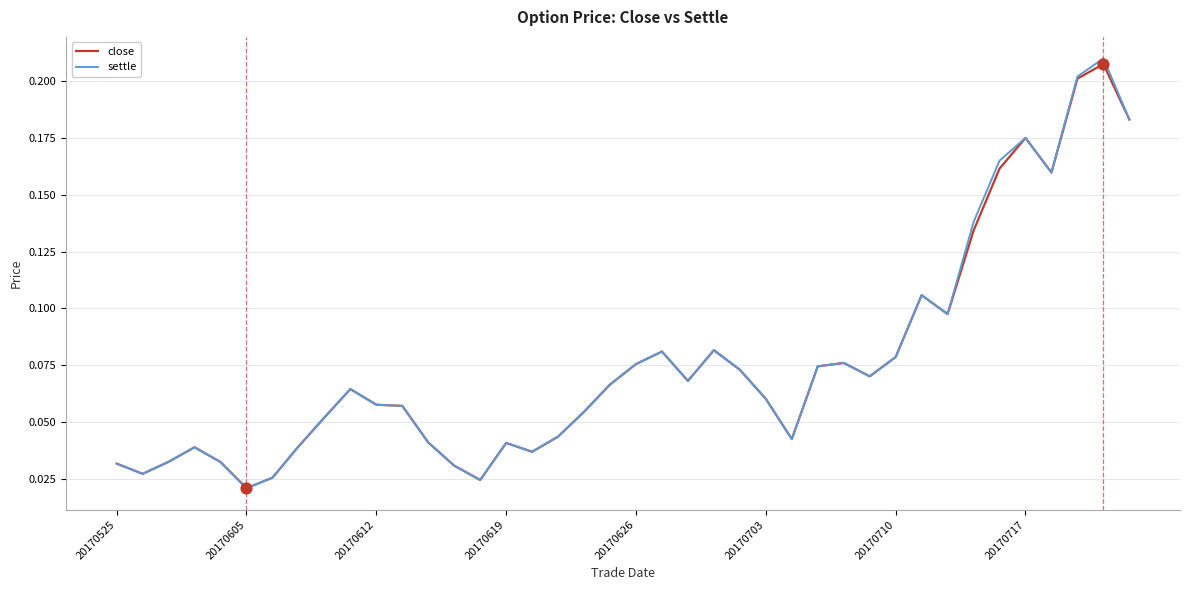

Which series has the widest spread of values?

settle